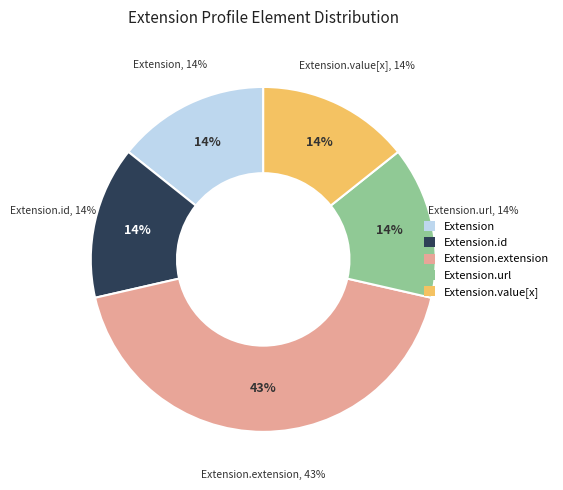

Rank the categories by value from lowest to highest.

Extension, Extension.id, Extension.url, Extension.value[x], Extension.extension